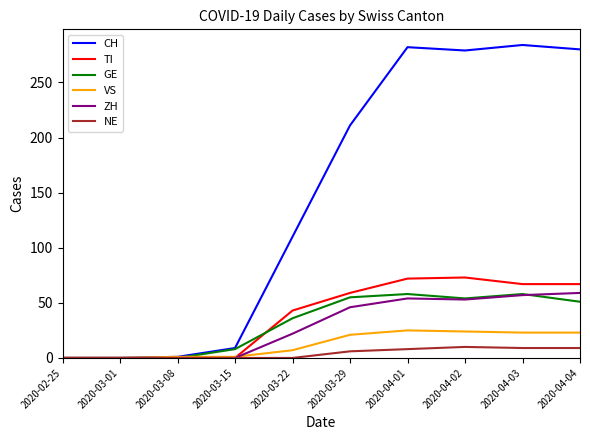

At how many categories does at least one series exceed 267?

4